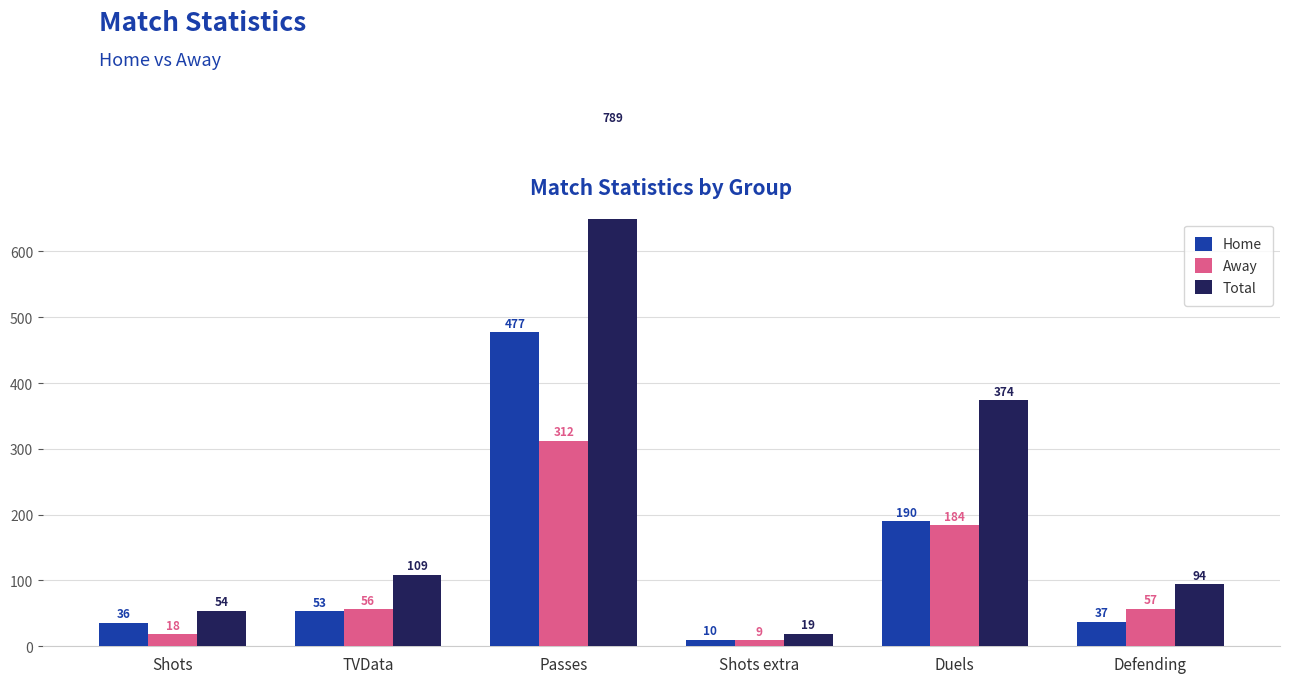

Which has a higher value, Defending or Shots?

Defending